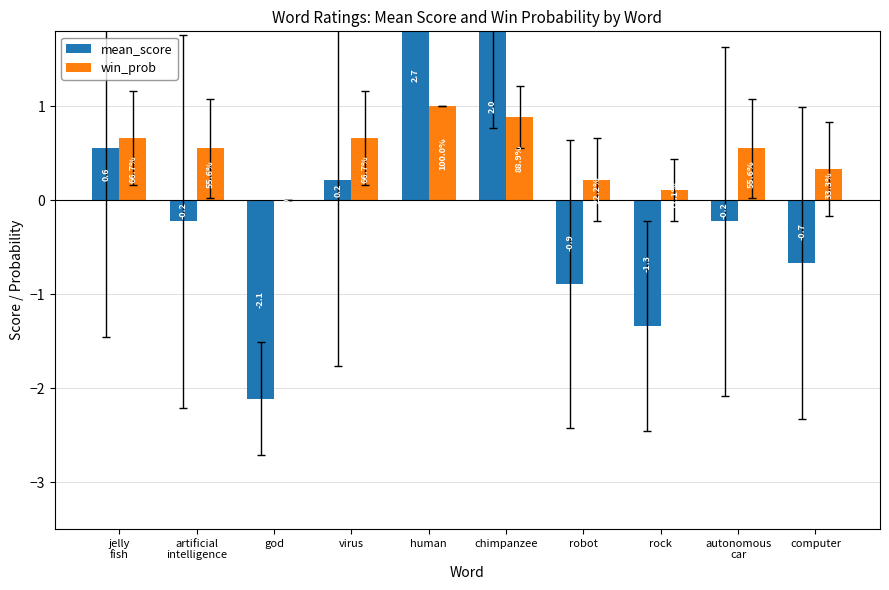

What is the difference between the highest and lowest values at virus?

0.4